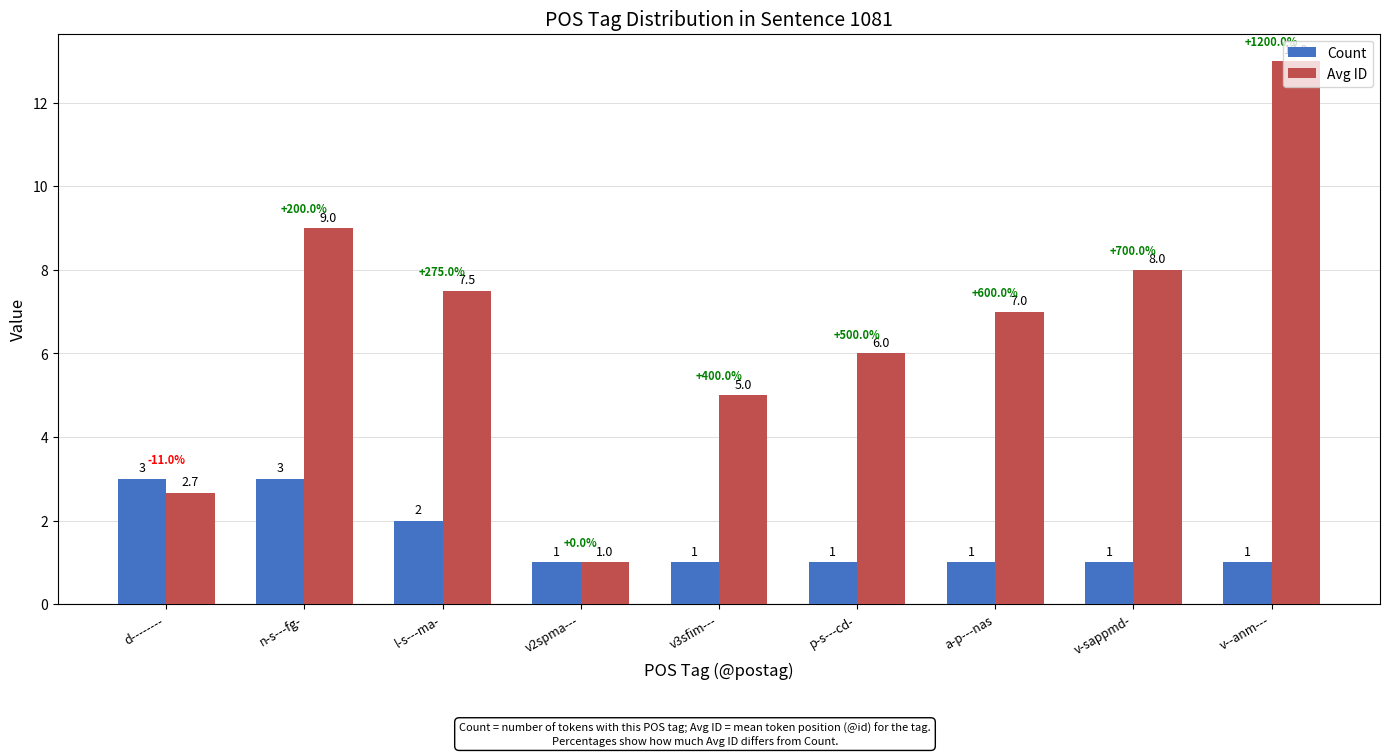

The value of Count at v3sfim--- is 1.0. True or false?

True